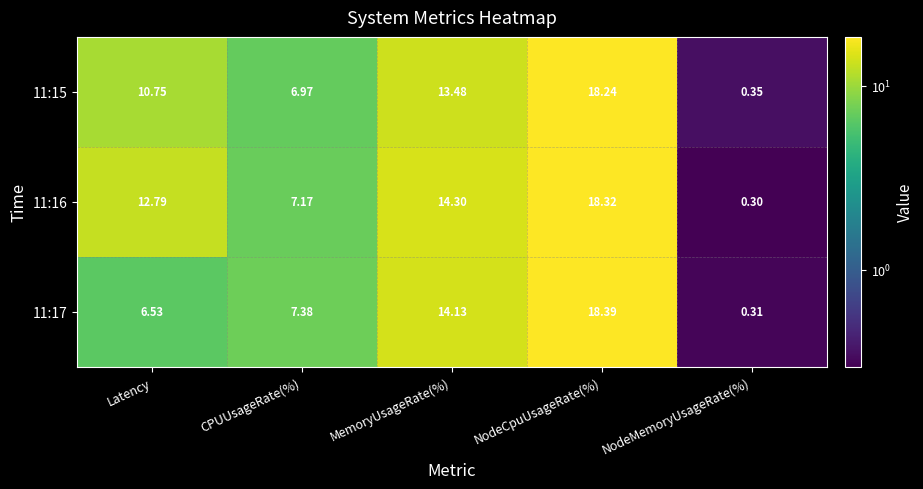

Where is 11:16 nearest to the value 9?

CPUUsageRate(%)